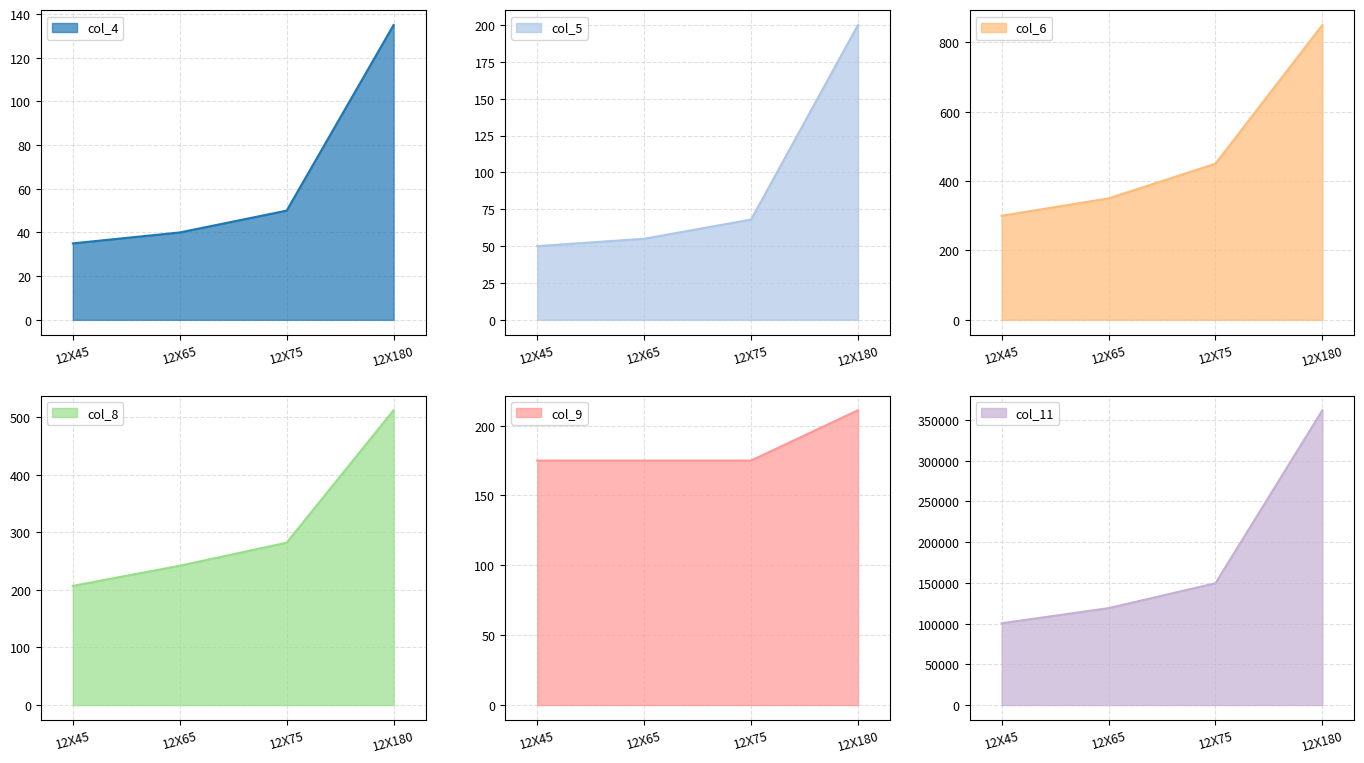

True or false: col_8 and col_11 intersect in this chart.

False